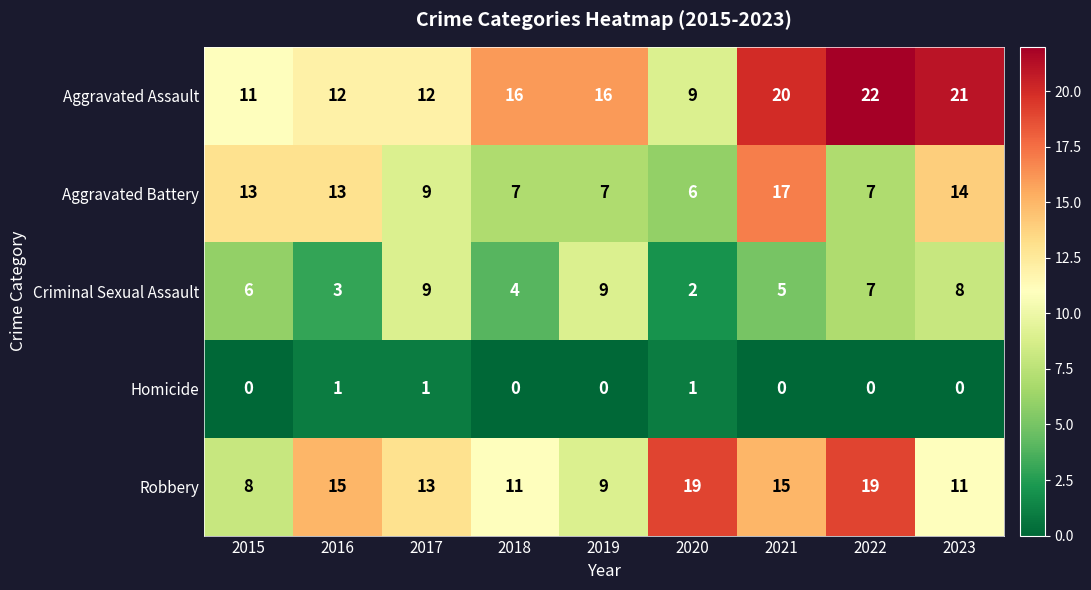

Which label corresponds to the largest value in the chart?

2022